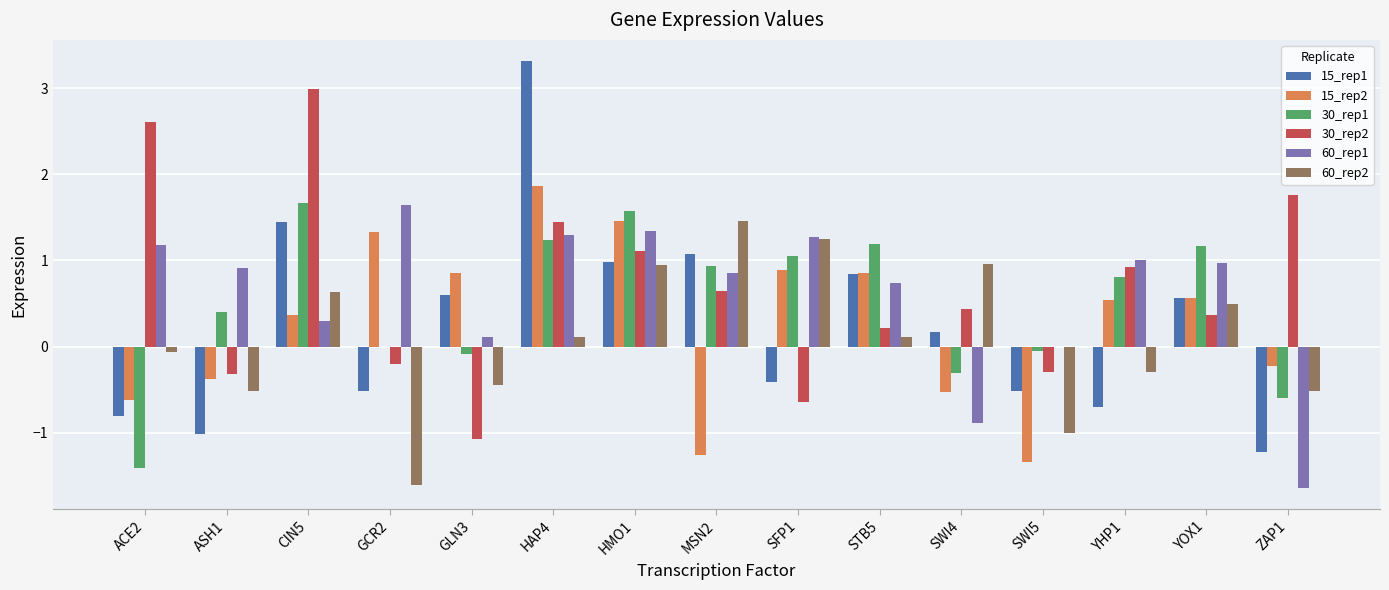

What value does the 60_rep1 series have at HAP4?

1.3